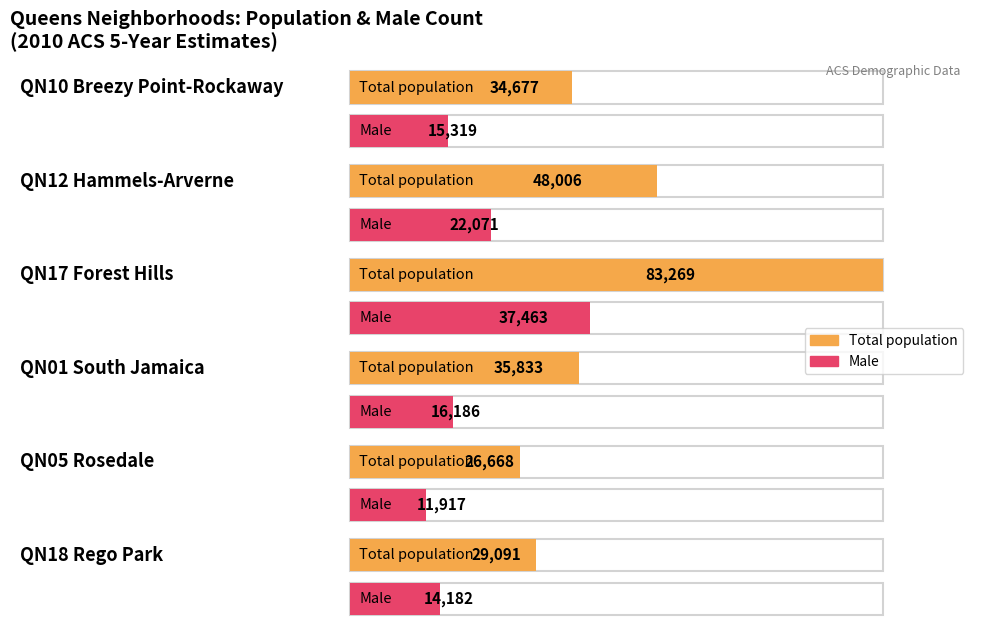

What is the label of the 6th bar from the left?

QN18